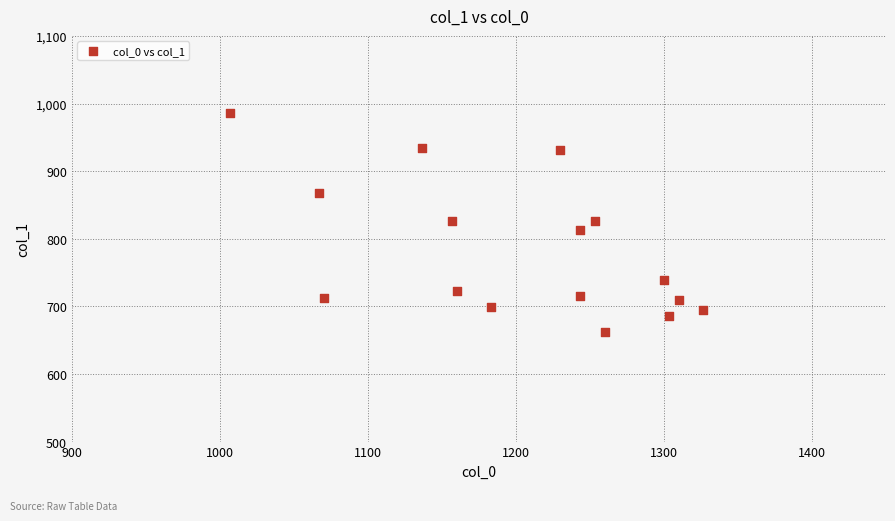

What is the range of Y values (max minus min)?

324.0